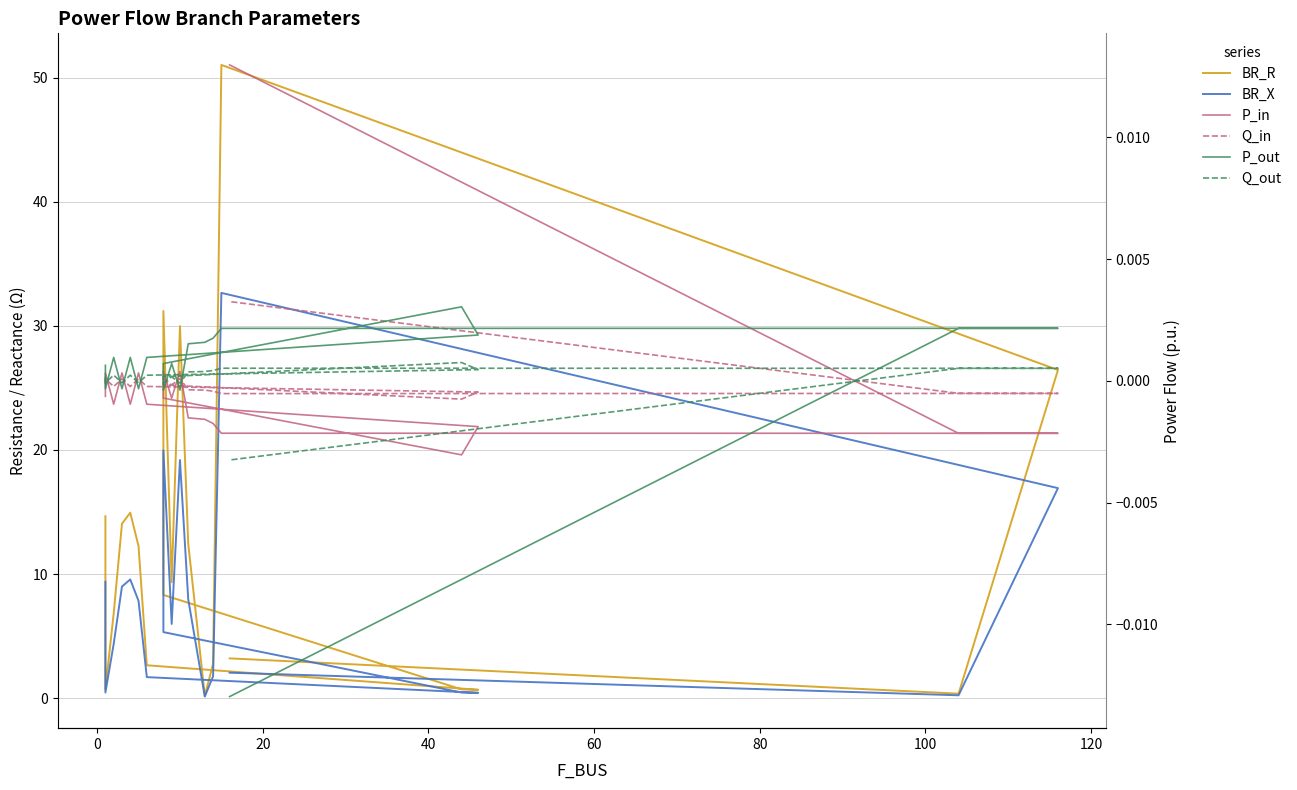

Reading right to left, what are all the values shown in this chart?

BR_R: 3.2	0.4	26.4	51.0	2.8	0.2	12.4	30.0	9.3	31.2	8.3	0.7	0.7	2.7	12.2	14.9	14.1	6.8	0.7	14.7
BR_X: 2.1	0.2	16.9	32.7	1.8	0.1	8.0	19.2	6.0	20.0	5.3	0.5	0.4	1.7	7.8	9.6	9.0	4.4	0.5	9.4
P_in: 0.0	-0.0	-0.0	-0.0	-0.0	-0.0	-0.0	0.0	-0.0	0.0	-0.0	-0.0	-0.0	-0.0	0.0	-0.0	0.0	-0.0	0.0	-0.0
Q_in: 0.0	-0.0	-0.0	-0.0	-0.0	-0.0	-0.0	0.0	-0.0	0.0	-0.0	-0.0	-0.0	-0.0	0.0	-0.0	0.0	-0.0	0.0	-0.0
P_out: -0.0	0.0	0.0	0.0	0.0	0.0	0.0	-0.0	0.0	-0.0	0.0	0.0	0.0	0.0	-0.0	0.0	-0.0	0.0	-0.0	0.0
Q_out: -0.0	0.0	0.0	0.0	0.0	0.0	0.0	-0.0	0.0	-0.0	0.0	0.0	0.0	0.0	-0.0	0.0	-0.0	0.0	-0.0	0.0